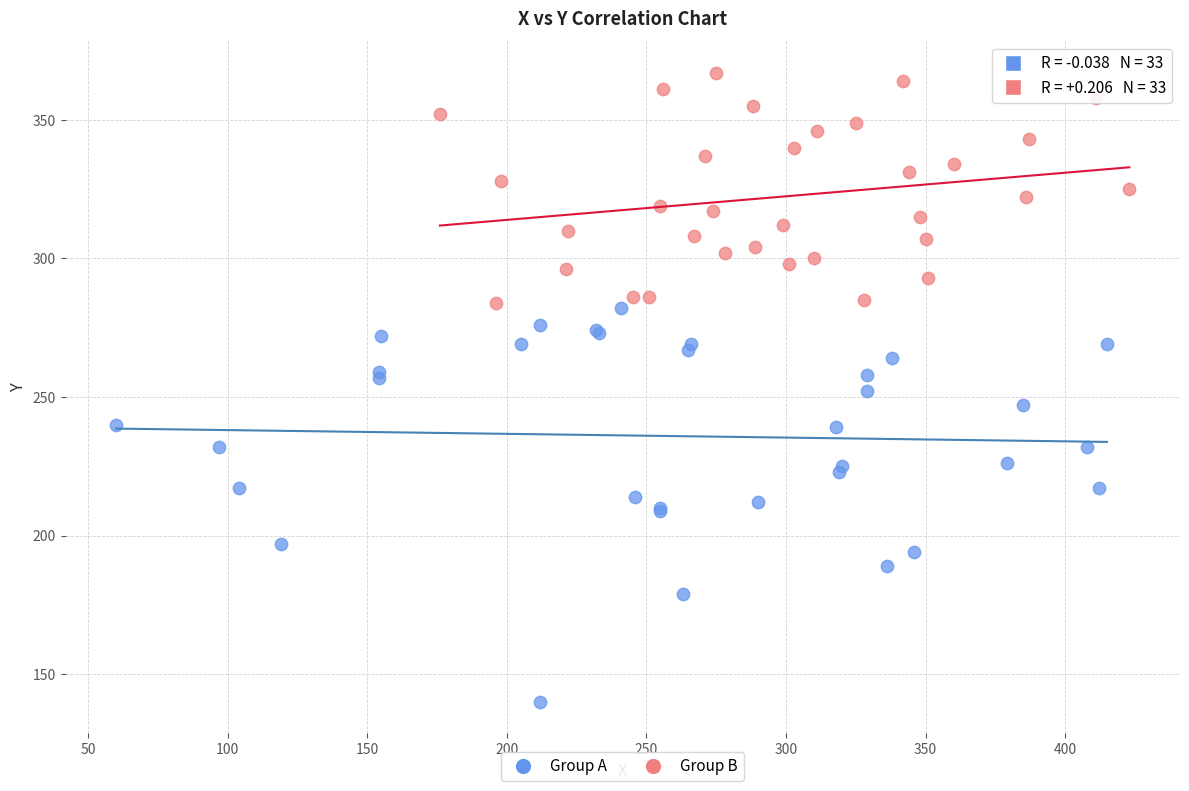

Which series reaches the minimum Y coordinate?

Group A